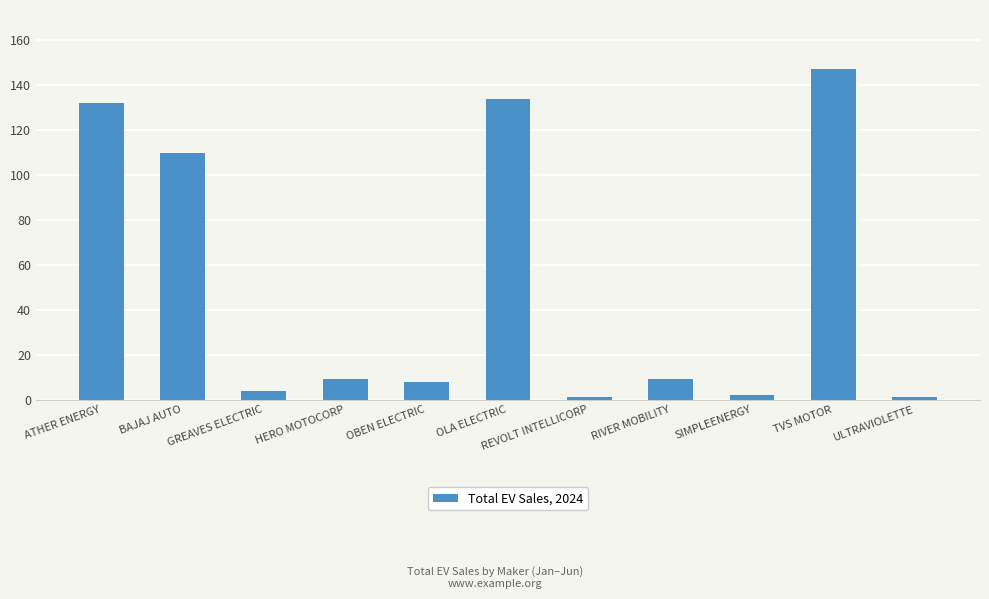

At which label is the value closest to 74?

BAJAJ AUTO